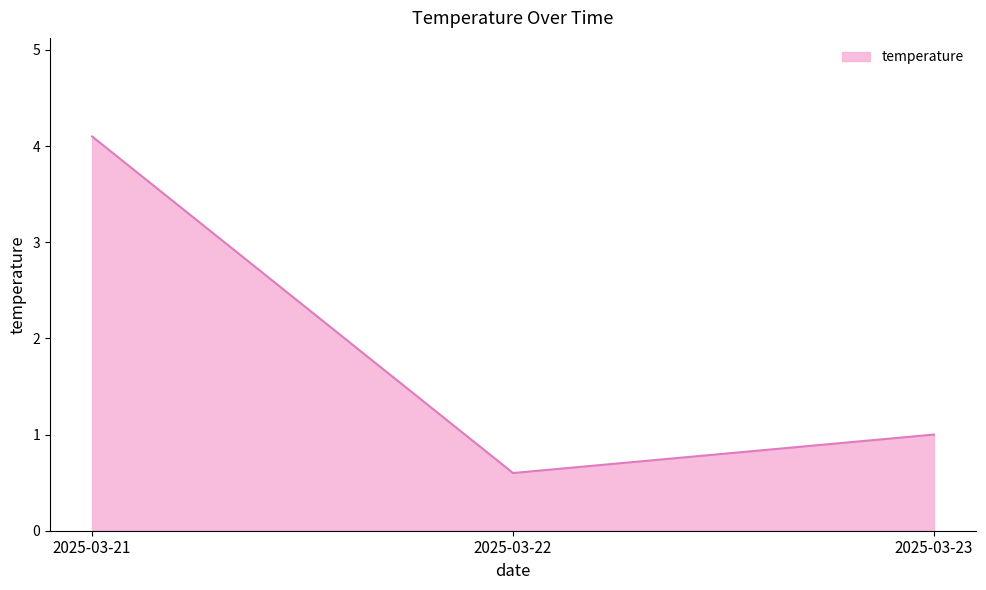

How many values are below 1?

1